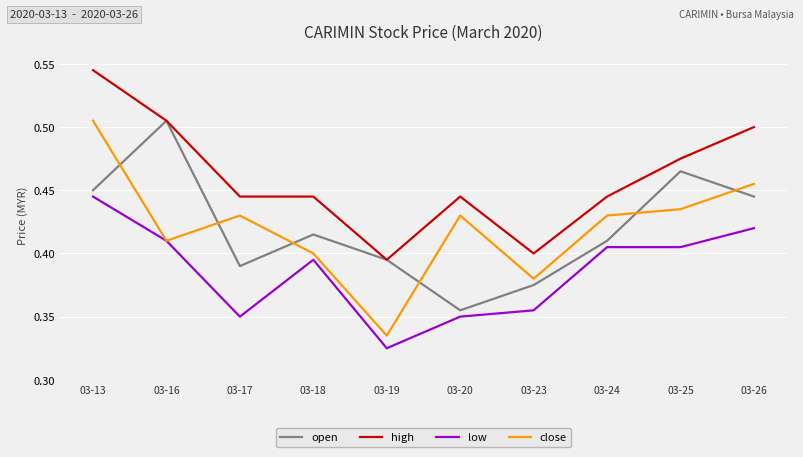

Is it true that low equals 0.6 at 03-26?

False